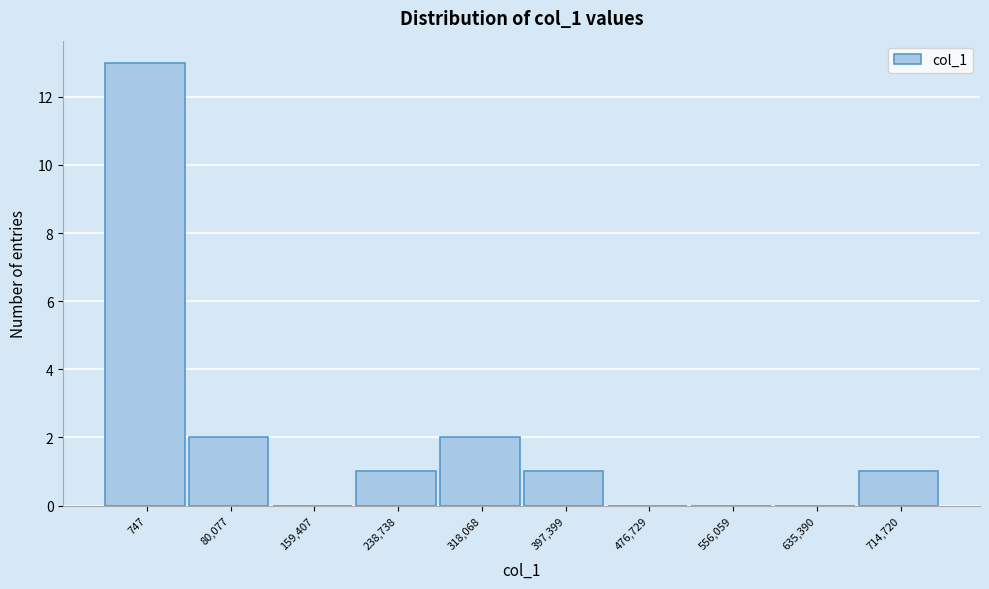

Reading right to left, list all the values displayed in this chart.

714,720=1	635,390=0	556,059=0	476,729=0	397,399=1	318,068=2	238,738=1	159,407=0	80,077=2	747=13